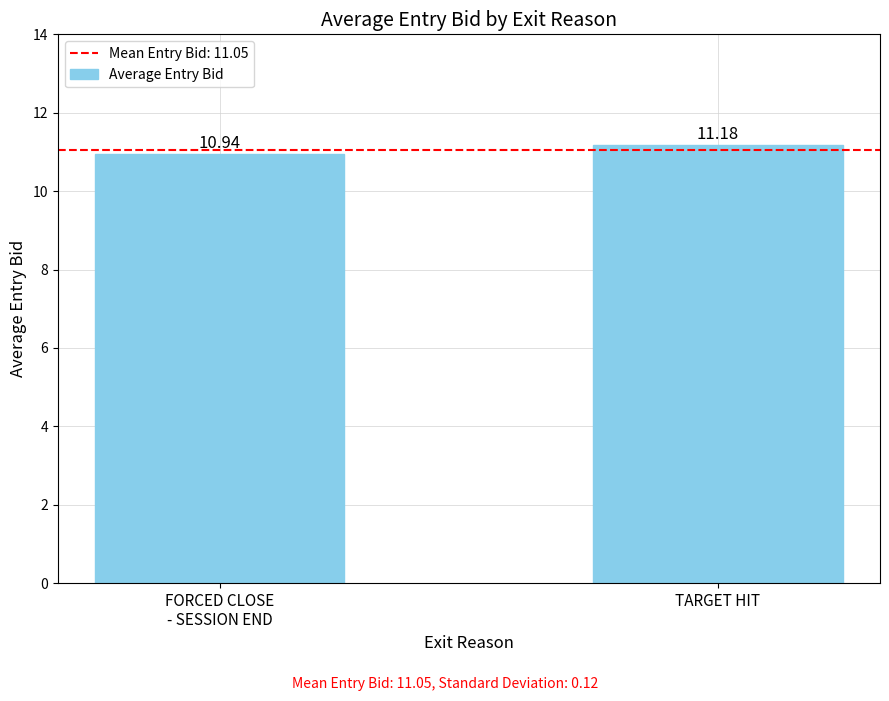

Is it true that the value at TARGET HIT is 6.0?

False